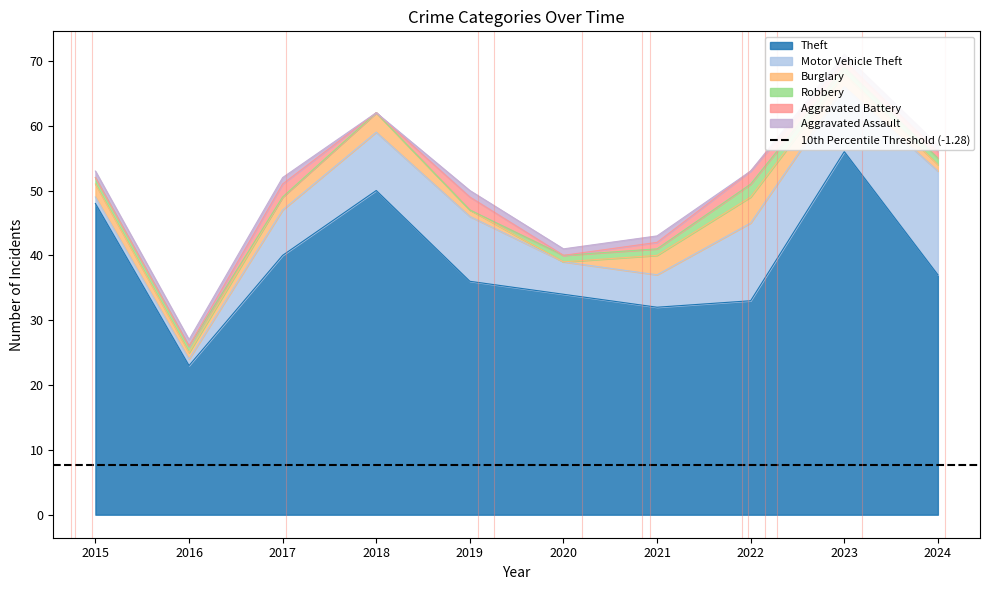

Count the number of data series in this chart.

6